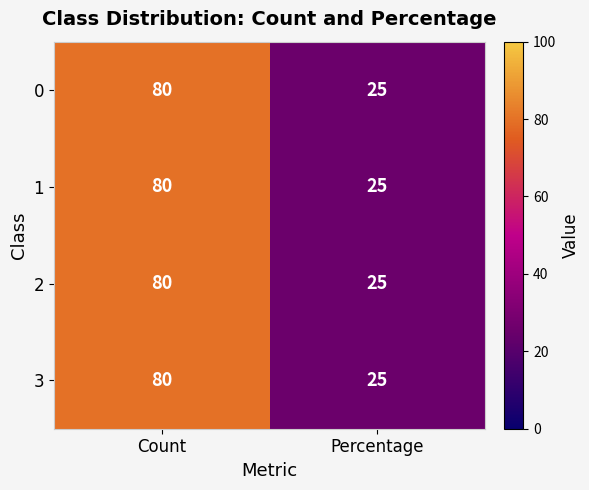

What is the difference between the 3 values at Count and Percentage?

55